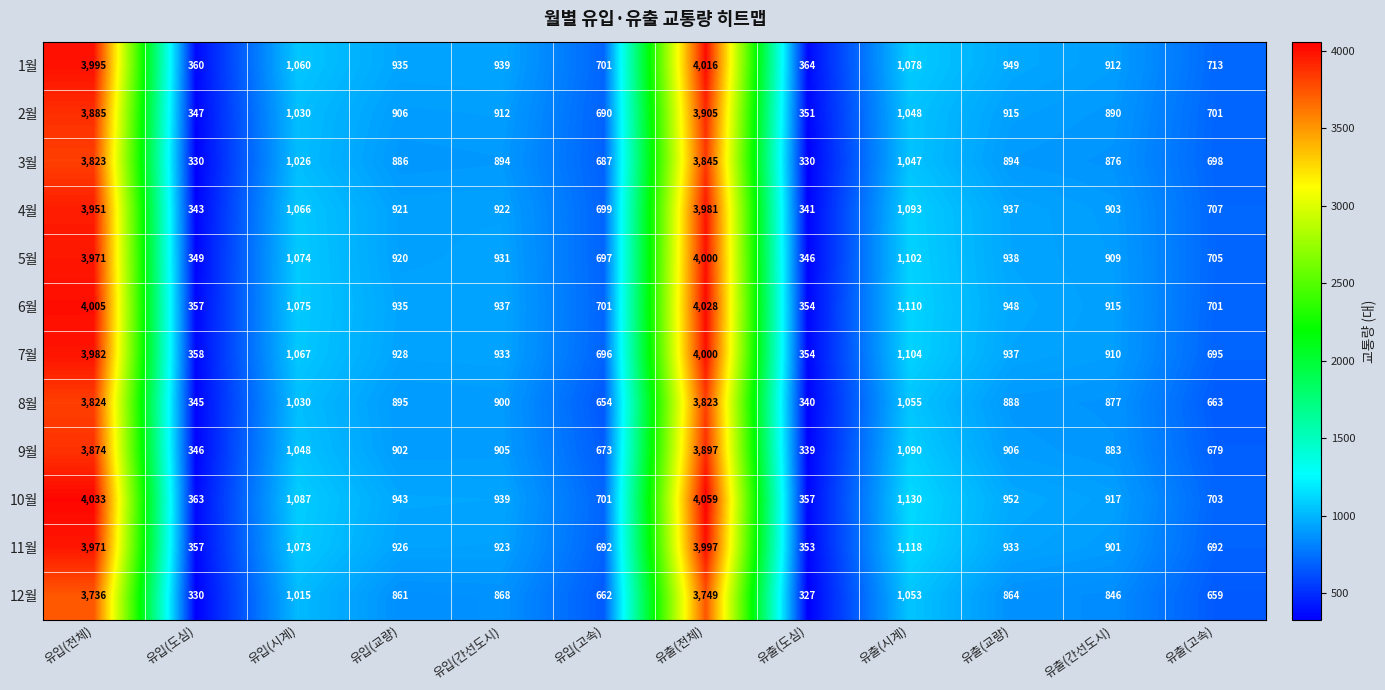

At which category does the chart reach its peak across all series?

유출(전체)